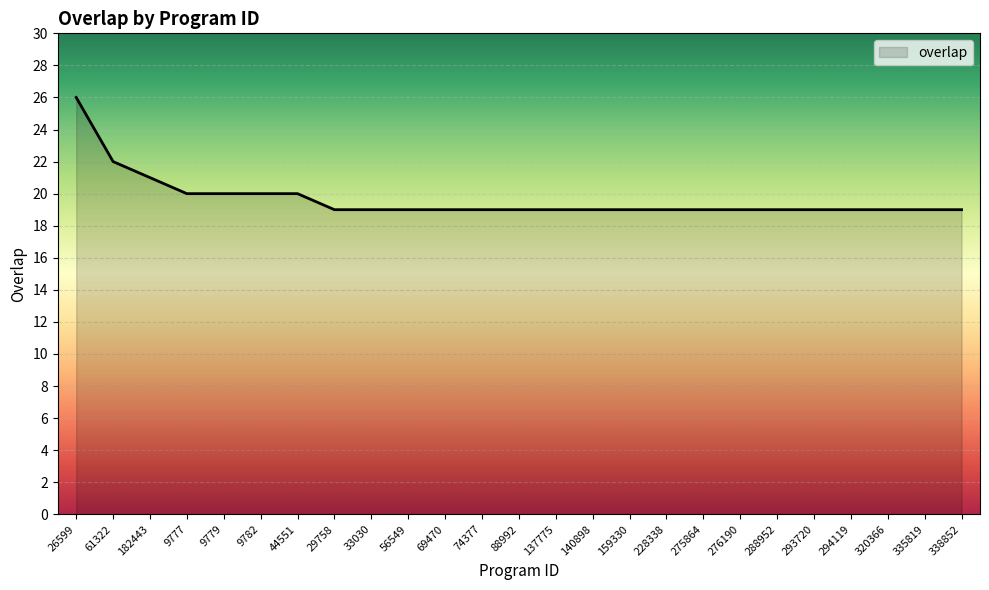

True or false: the data shows 19 at 69470.

True